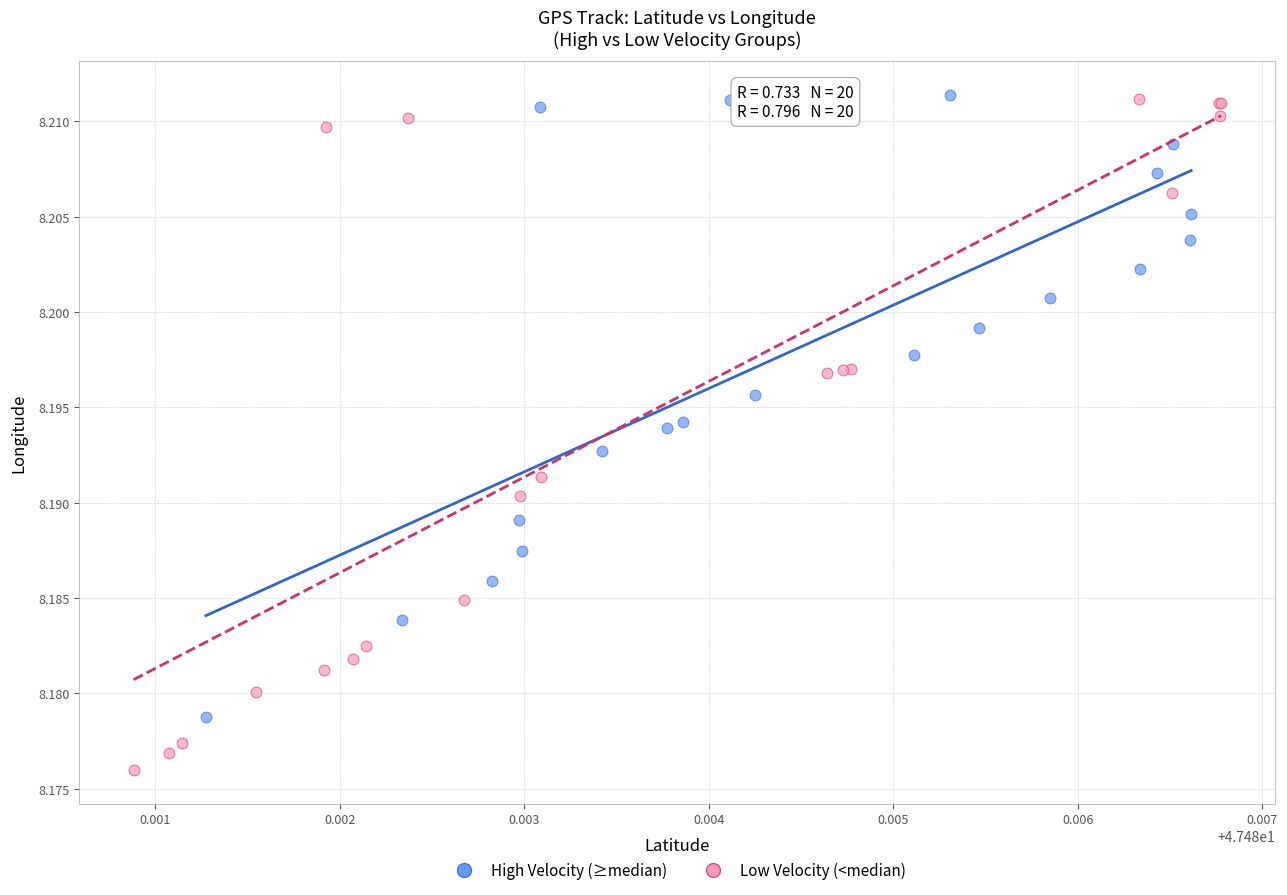

Which series has the widest spread of Y values?

Low Velocity (<median)